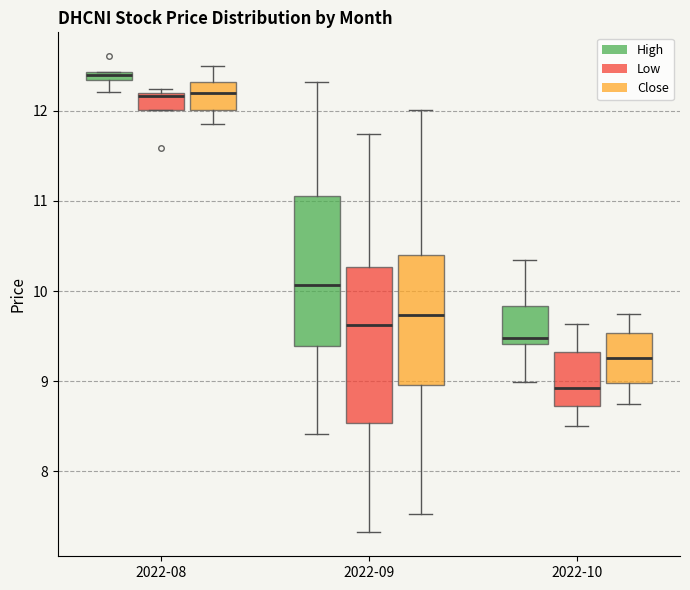

Where is the lower edge of the box for 2022-10 (Close) on the y-axis? The values are not printed on the chart, so give them approximately, as read against the axis.

9.0